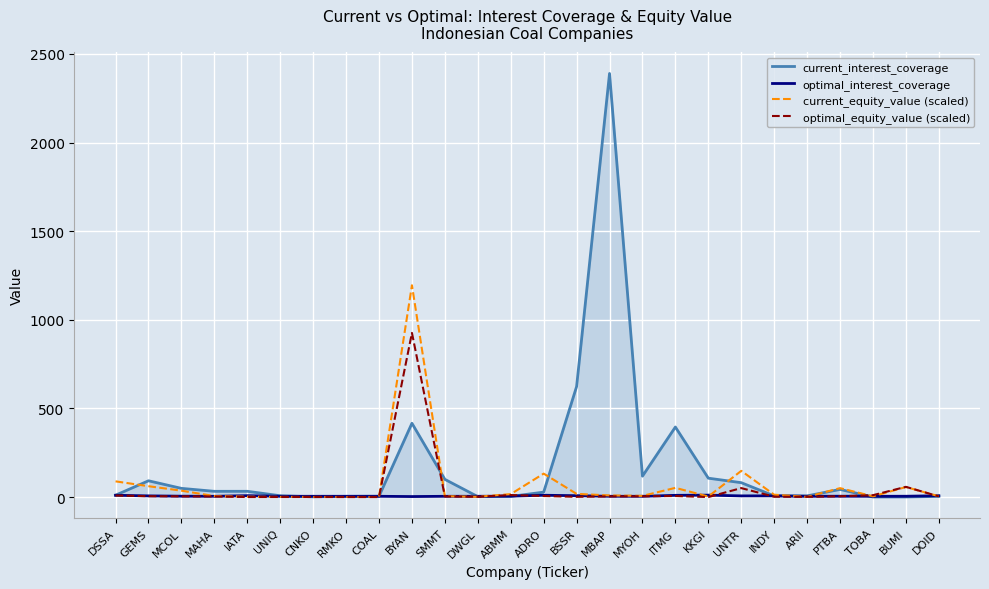

Reading left to right, list all the values displayed in this chart.

current_interest_coverage: 10.8	92.1	49.3	32.6	32.7	7.7	1.5	4.2	4.6	416.5	100.1	2.6	3.8	28.1	623.6	2390.0	118.2	395.4	106.7	81.3	6.7	6.9	43.3	0.6	0.7	3.8
optimal_interest_coverage: 10.3	6.9	5.1	4.5	8.0	4.5	4.5	4.5	4.5	3.0	4.5	4.5	5.4	10.4	7.9	4.5	4.5	10.0	11.0	6.8	7.0	4.5	4.9	4.5	4.8	7.9
current_equity_value (scaled): 88.8	61.5	36.2	5.8	2.3	1.2	0.8	0.6	0.6	1195.0	5.3	1.9	16.9	132.4	18.2	9.4	6.8	52.2	3.1	148.0	13.5	1.3	50.5	4.4	56.9	4.7
optimal_equity_value (scaled): 8.8	5.2	4.2	3.6	0.4	0.6	0.6	0.3	0.3	926.5	3.5	1.7	11.6	6.2	1.6	4.2	4.6	6.2	0.1	50.8	2.2	1.5	4.9	10.8	57.9	4.0